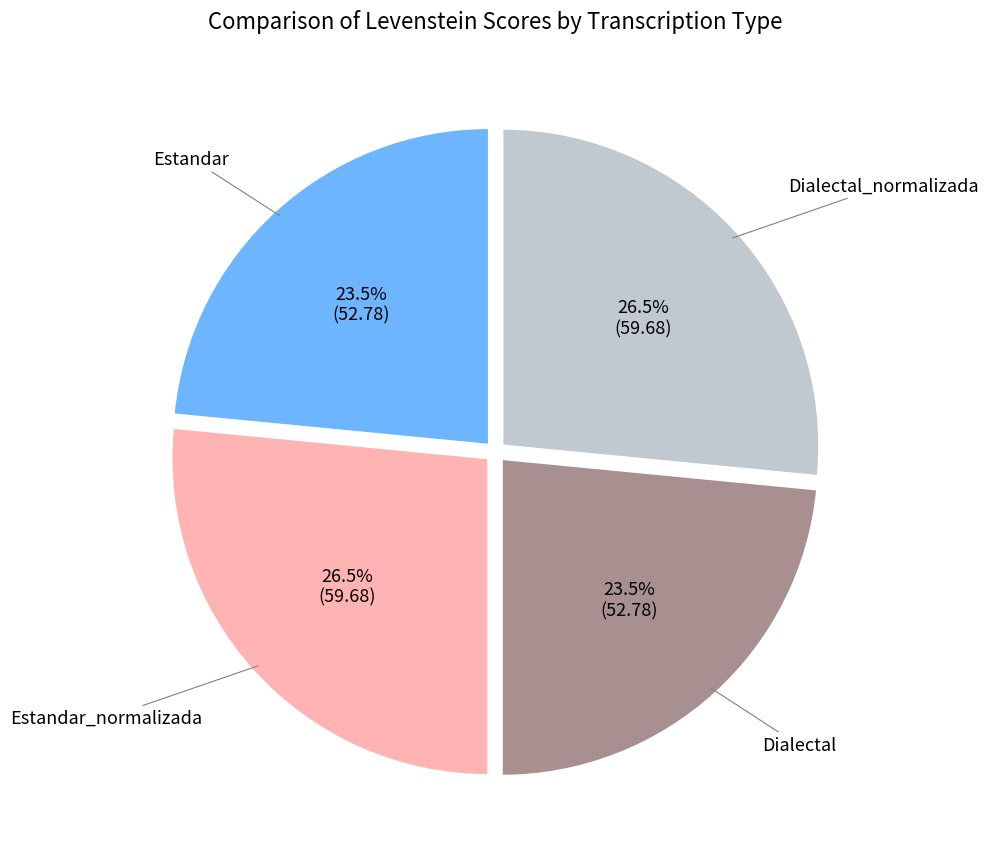

Does any single category account for the majority?

No